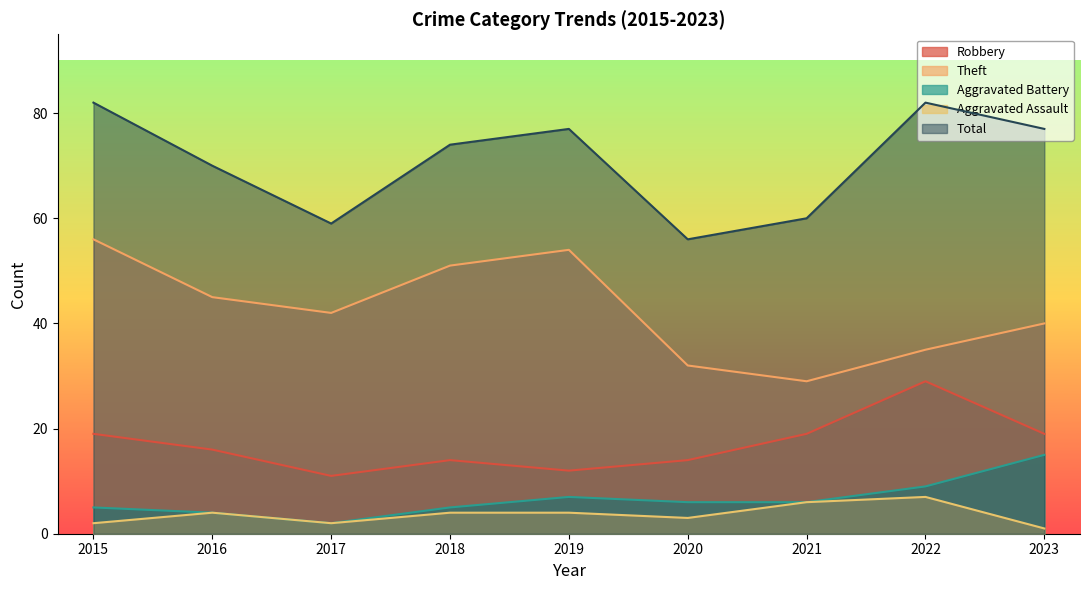

Is the value of Aggravated Battery at 2017 greater than the value of Total at 2015?

No